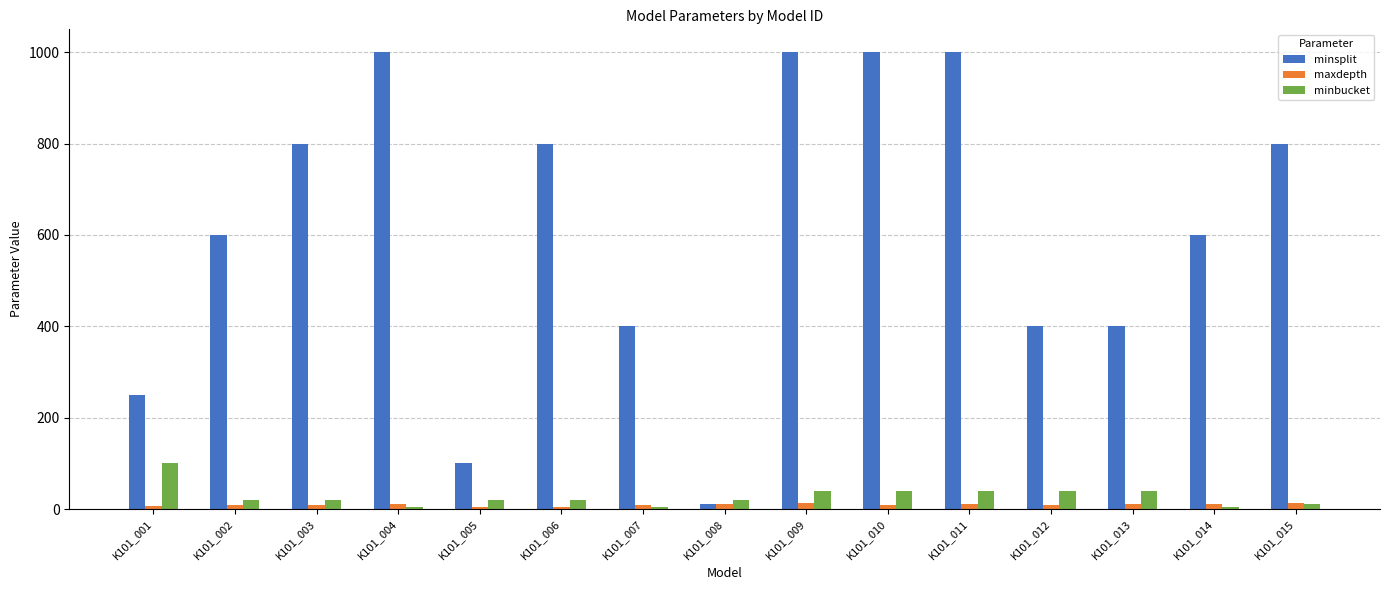

Between K101_001 and K101_014, which series saw the biggest shift?

minsplit